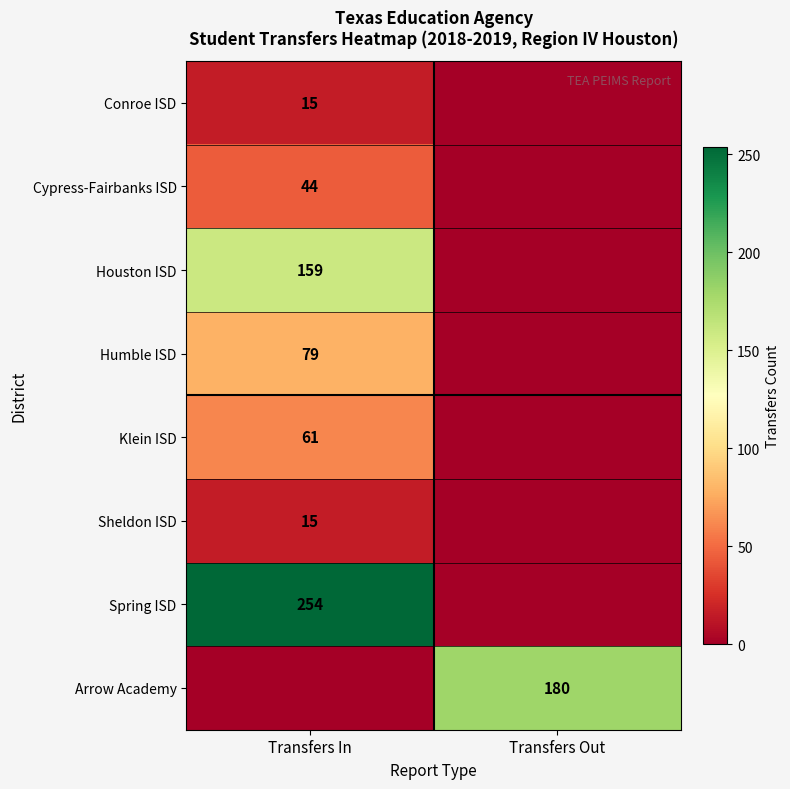

What is the spread (max minus min) of values at Transfers Out?

180